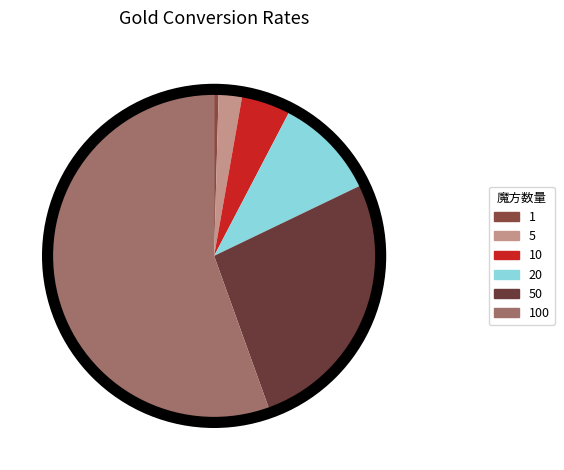

To the nearest percent, what is the combined percentage of 50 and 5?

29%